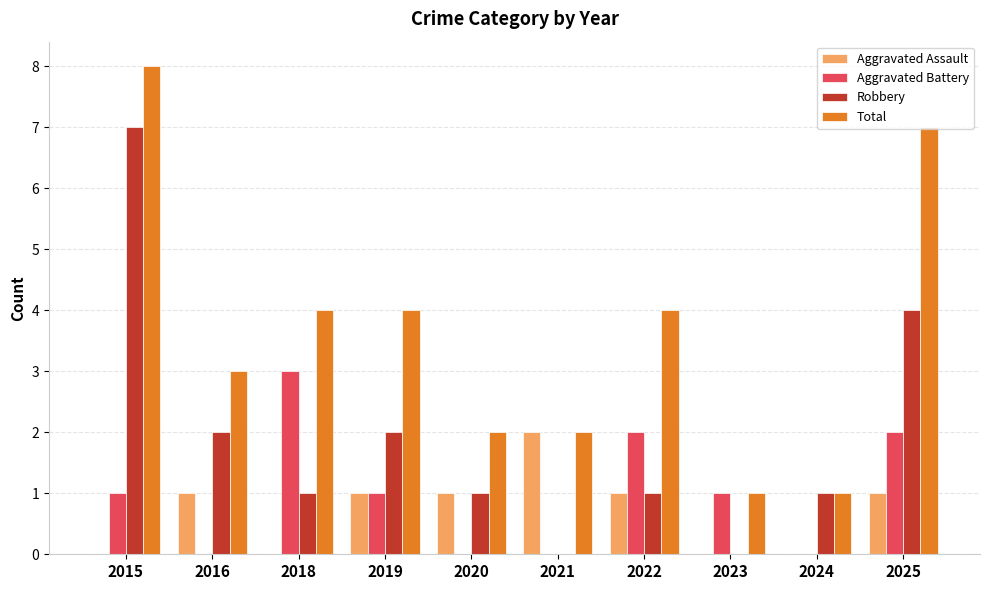

How many data points does each series have?

10